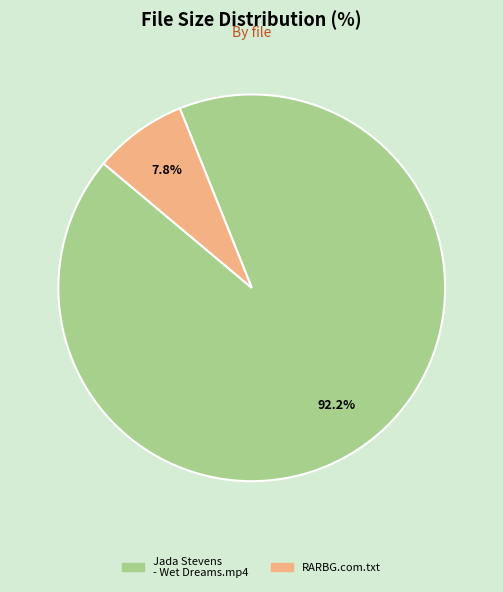

To the nearest percent, what is the difference between the RARBG.com.txt and Jada Stevens - Wet Dreams.mp4 slice percentages?

84%